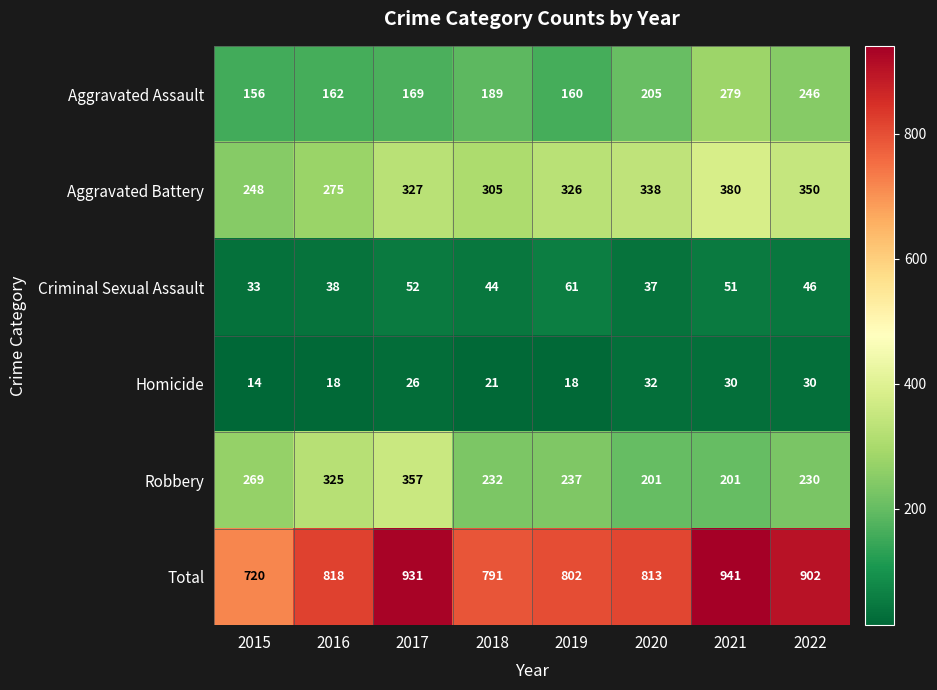

Which series has the largest total across all categories?

Total